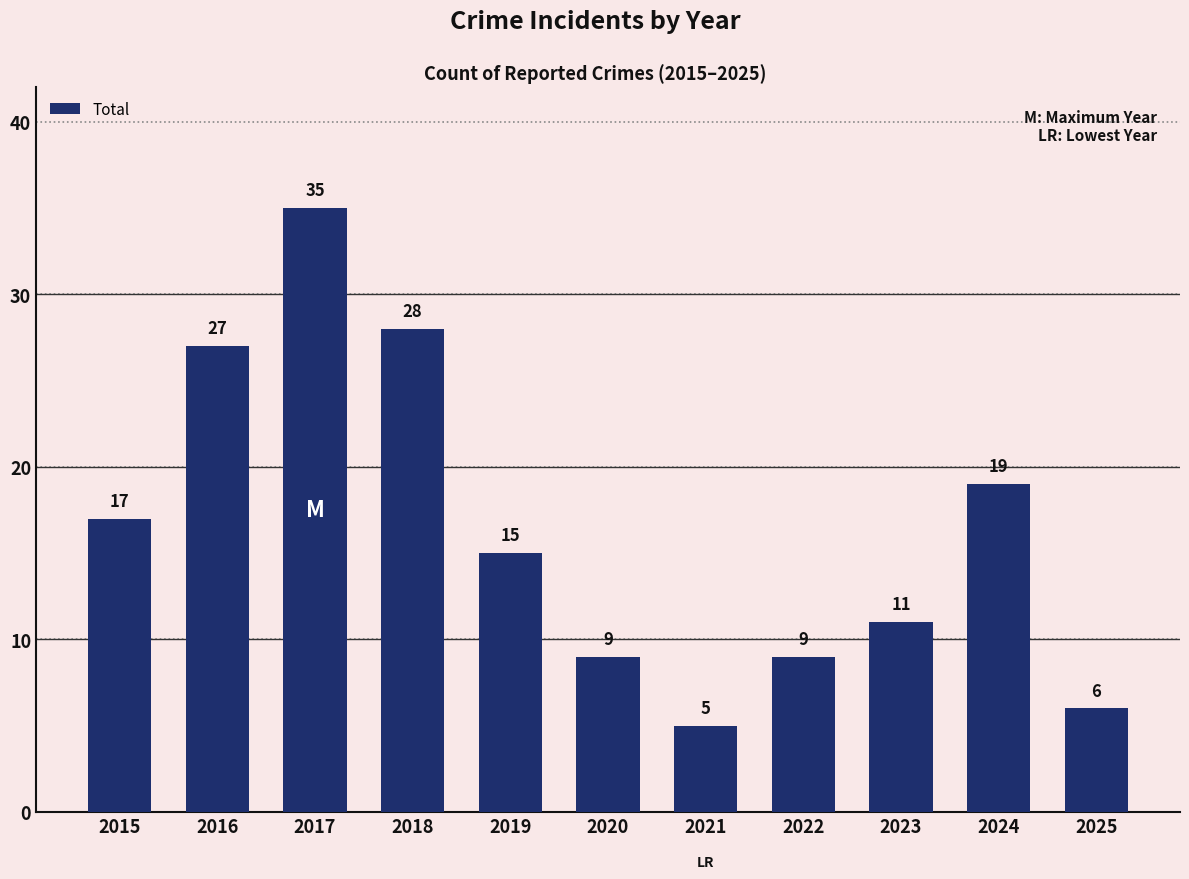

Which has a higher value, 2018 or 2020?

2018